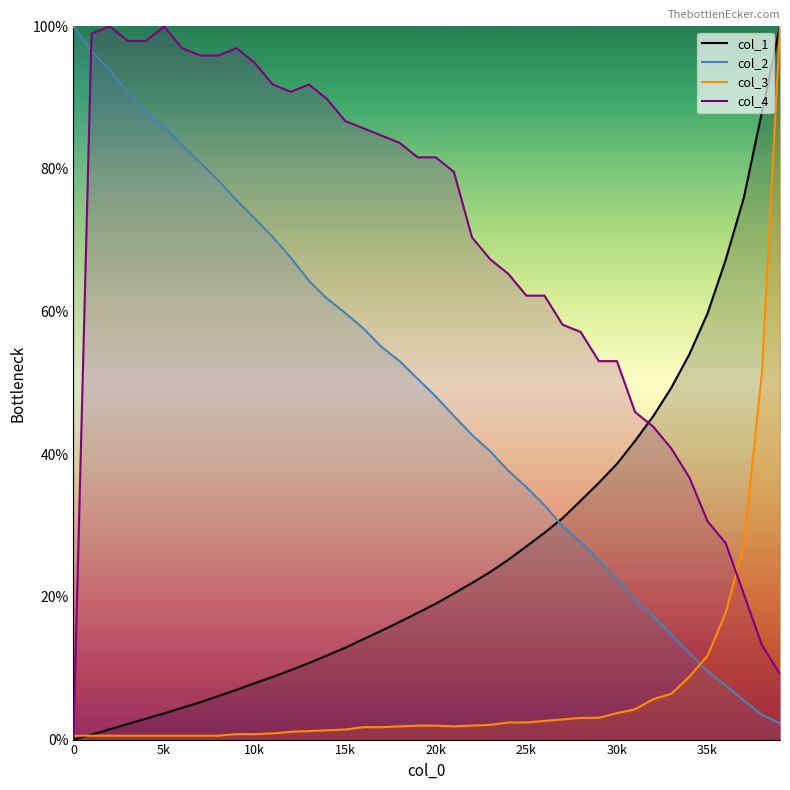

Which series ends up on top after the final intersection of col_2 line and col_1 line?

col_1 line